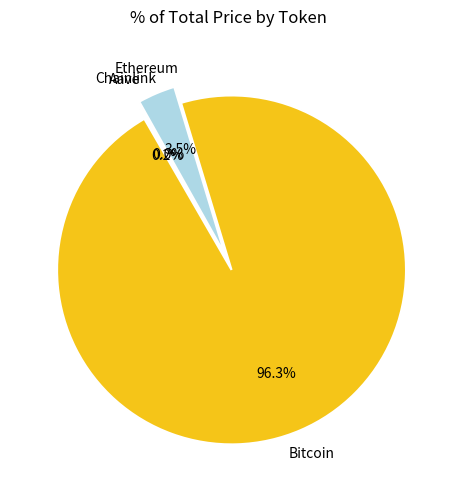

To the nearest percent, what is the difference between the Bitcoin and Chainlink slice percentages?

96%